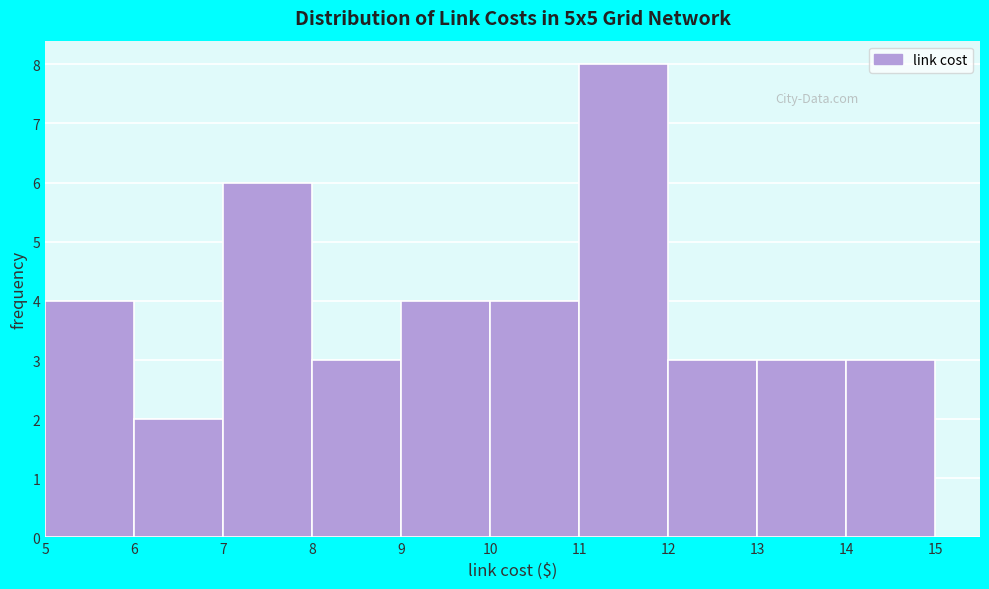

Reading left to right, transcribe this chart: for each bar, give the range it covers on the x-axis and its height. The values are not printed on the chart, so give them approximately, as read against the axis.

5 to 6: 4
6 to 7: 2
7 to 8: 6
8 to 9: 3
9 to 10: 4
10 to 11: 4
11 to 12: 8
12 to 13: 3
13 to 14: 3
14 to 15: 3